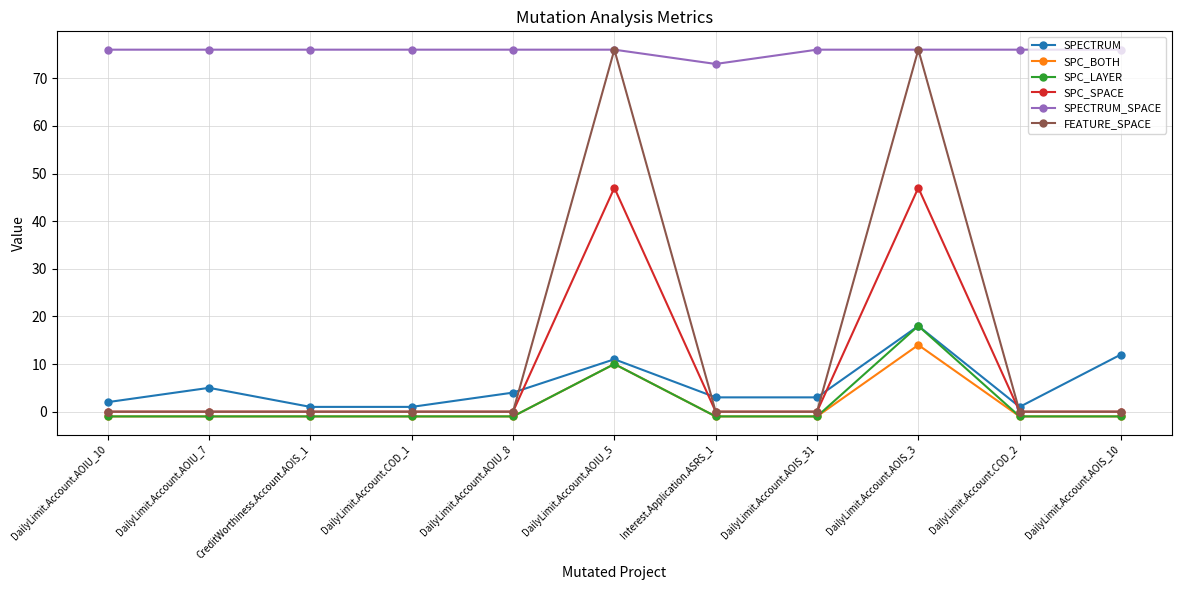

Reading left to right, transcribe all the data shown in this chart.

SPECTRUM: 2	5	1	1	4	11	3	3	18	1	12
SPC_BOTH: -1	-1	-1	-1	-1	10	-1	-1	14	-1	-1
SPC_LAYER: -1	-1	-1	-1	-1	10	-1	-1	18	-1	-1
SPC_SPACE: 0	0	0	0	0	47	0	0	47	0	0
SPECTRUM_SPACE: 76	76	76	76	76	76	73	76	76	76	76
FEATURE_SPACE: 0	0	0	0	0	76	0	0	76	0	0